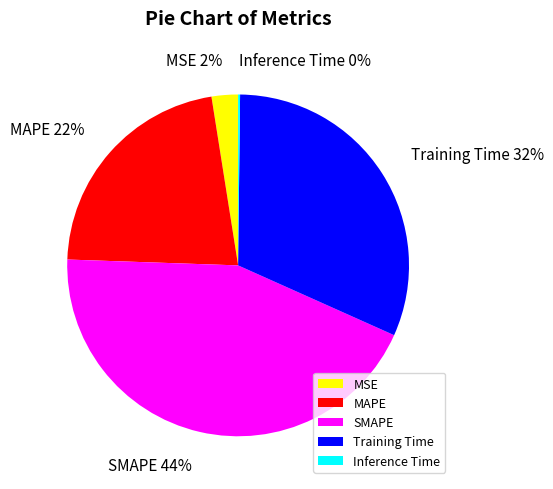

The MAPE slice represents 22% of the pie. True or false?

True